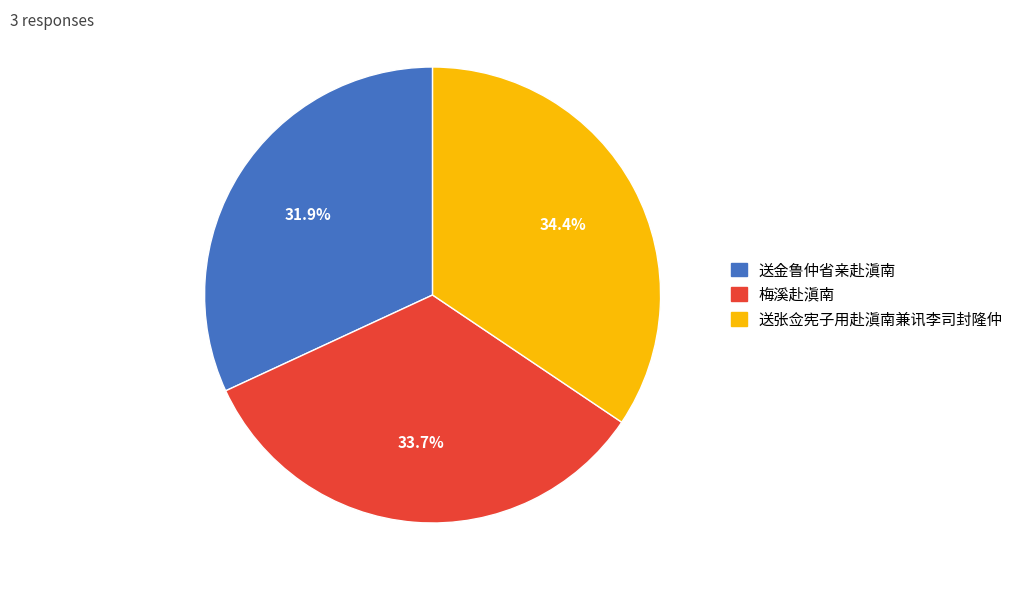

Rank the categories by value from lowest to highest.

送金鲁仲省亲赴滇南, 梅溪赴滇南, 送张佥宪子用赴滇南兼讯李司封隆仲